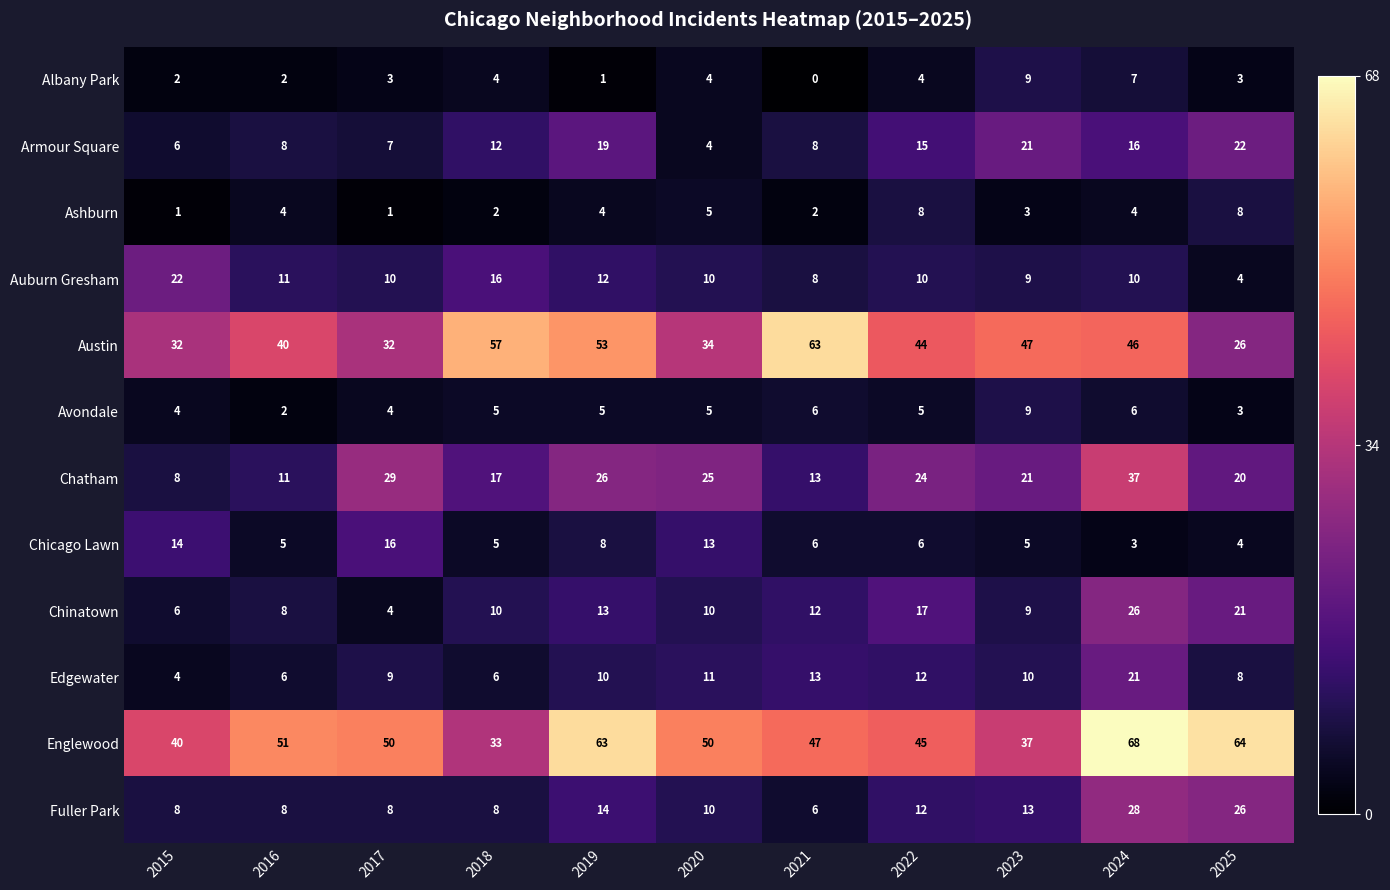

What is the difference between the highest and lowest values at 2017?

49